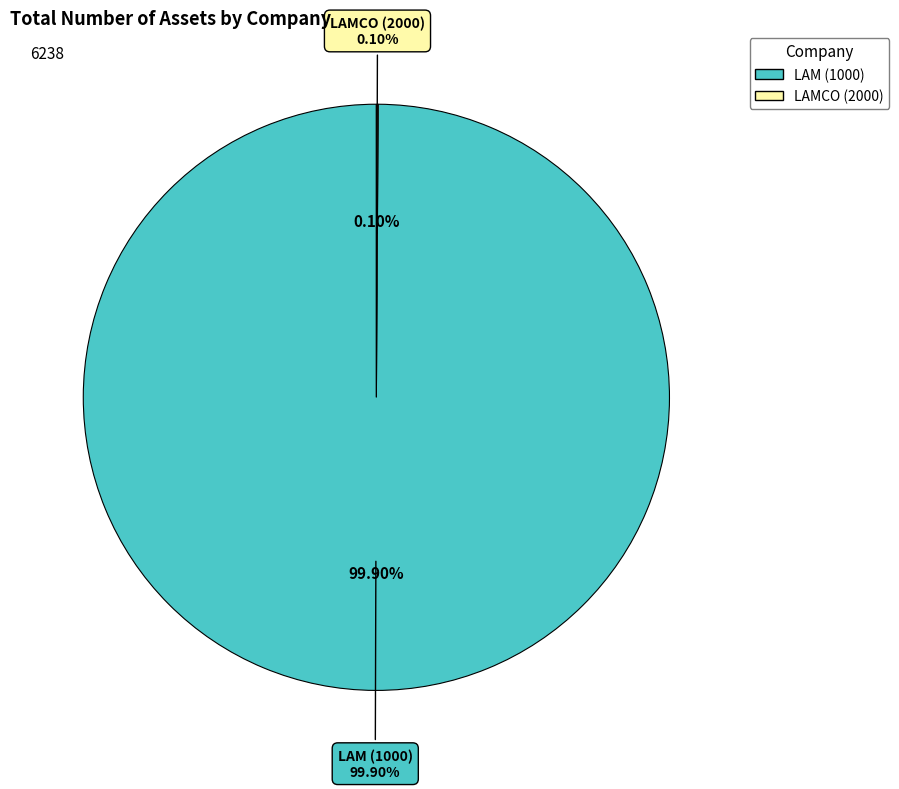

What is the change in value from LAM (1000) to LAMCO (2000)?

-6226